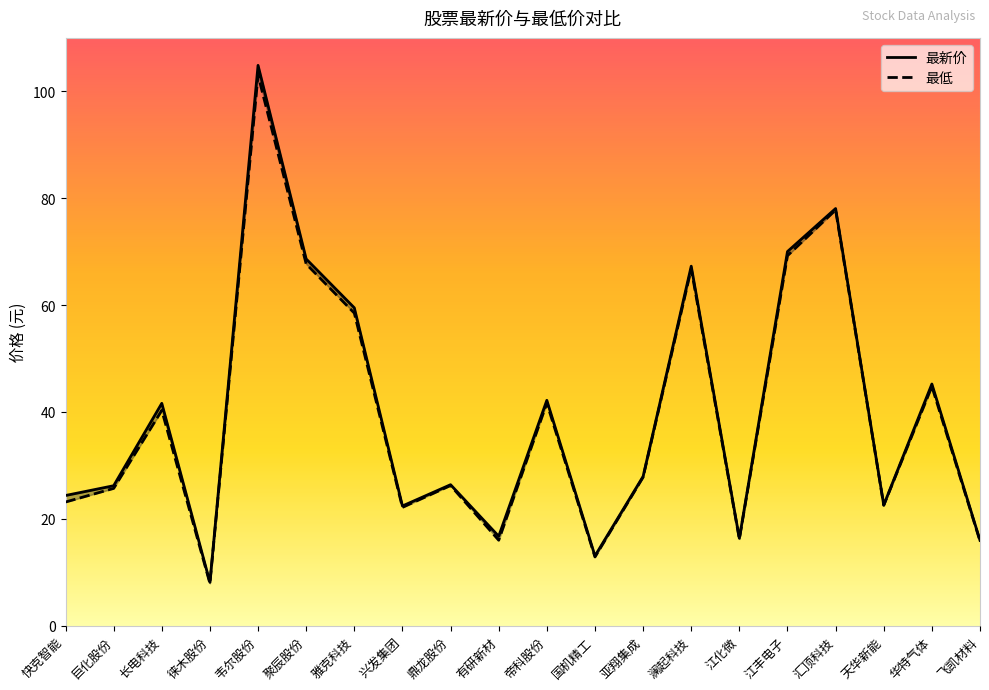

At which category is the sum across all series the highest?

韦尔股份